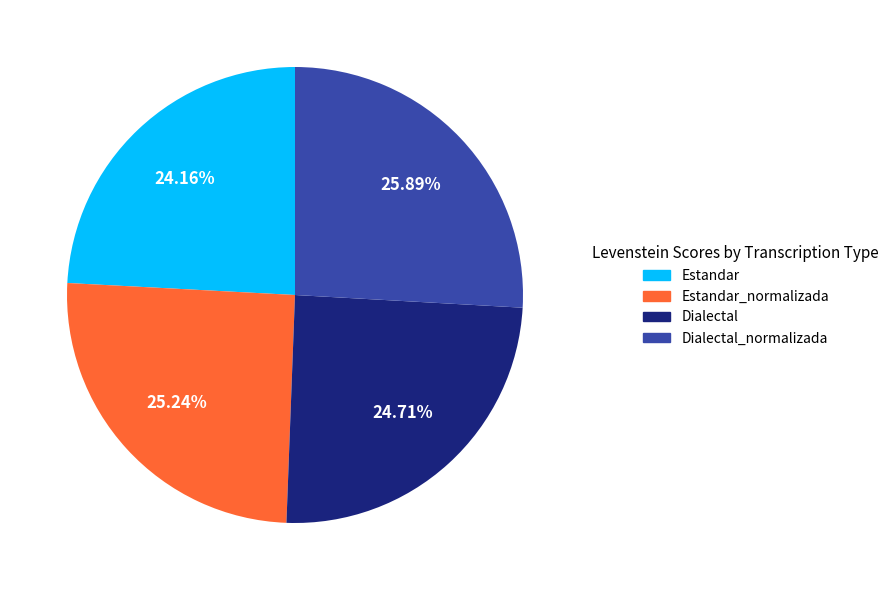

Is there any slice that represents more than half of the pie?

No